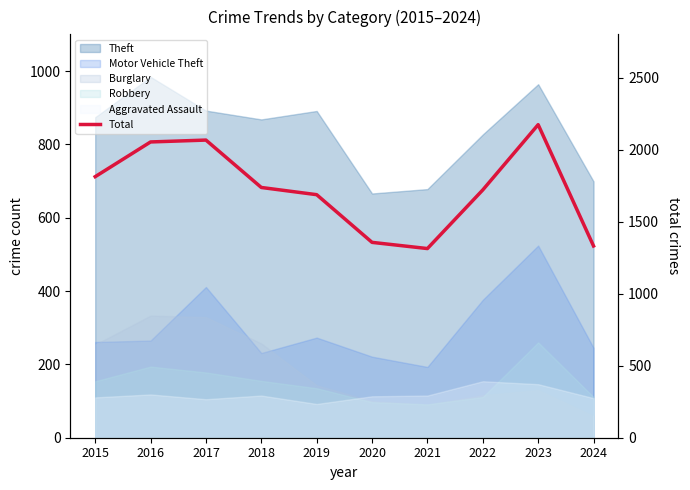

Reading left to right, what are all the values shown in this chart?

2015=1812	2016=2053	2017=2066	2018=1737	2019=1687	2020=1356	2021=1313	2022=1720	2023=2173	2024=1331